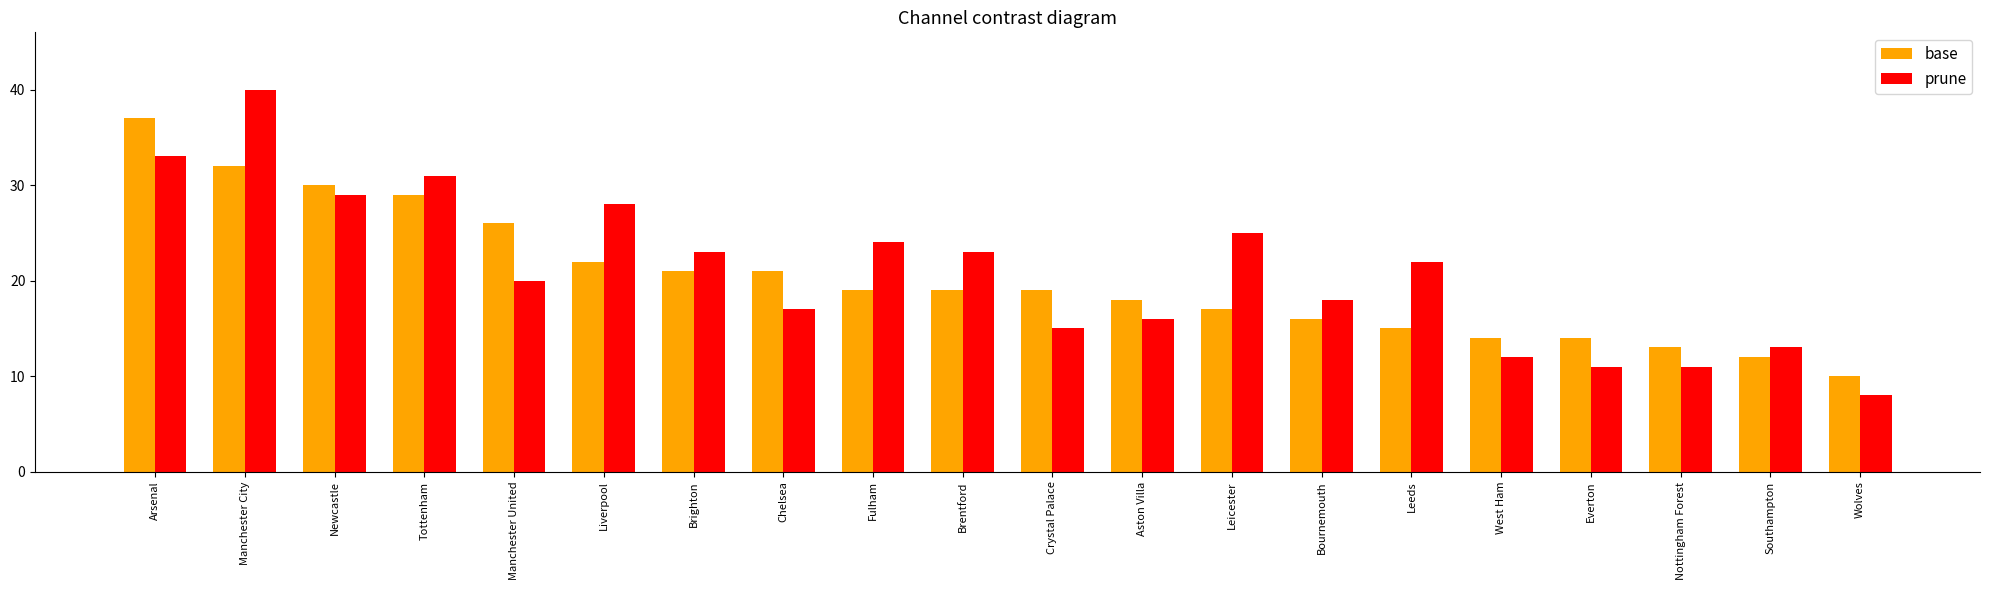

Is it true that prune equals 16 at Nottingham Forest?

False